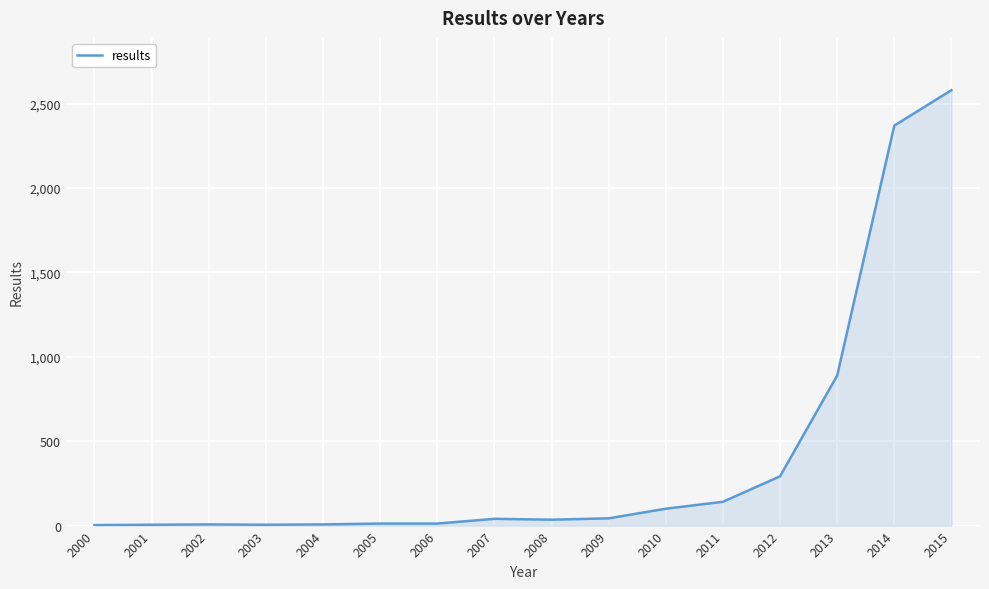

Does the chart display data point markers on the line(s)?

No